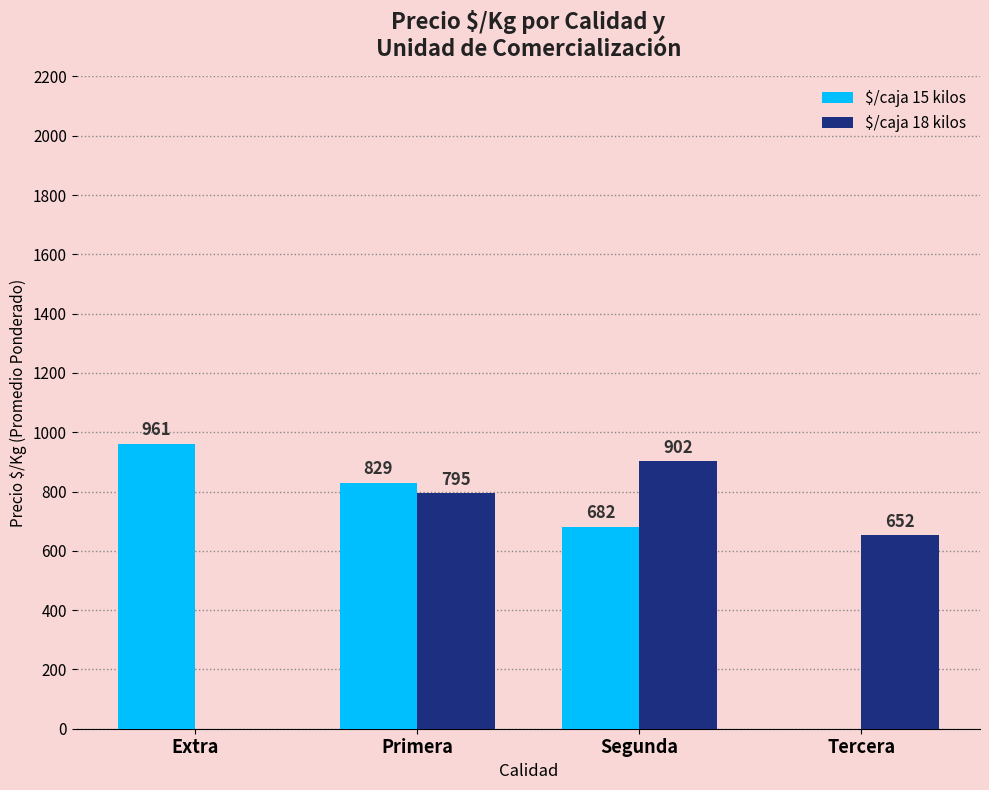

What is the sum of all $/caja 18 kilos values?

2349